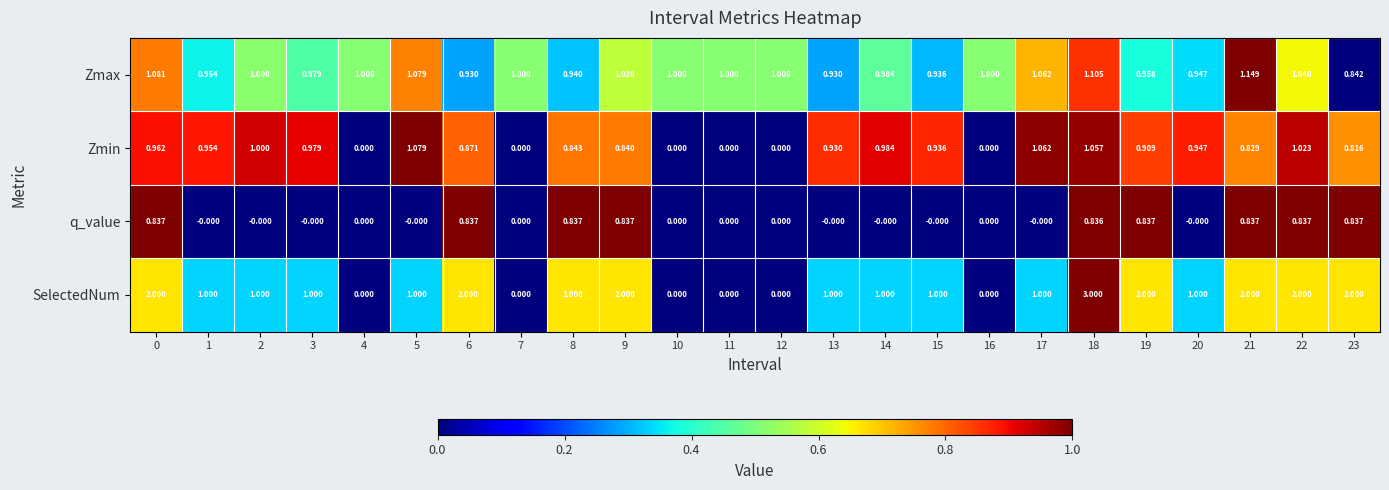

Which series has the widest spread of values?

SelectedNum